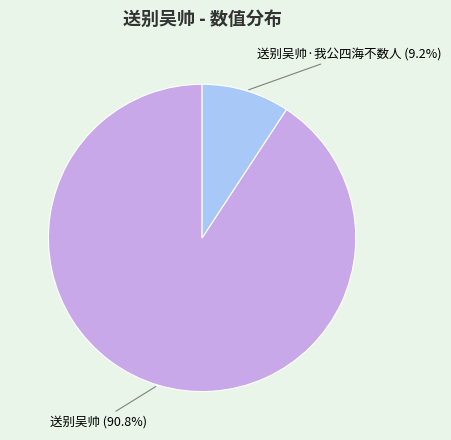

Do 送别吴帅 and 送别吴帅·我公四海不数人 together represent more than half of the pie?

Yes